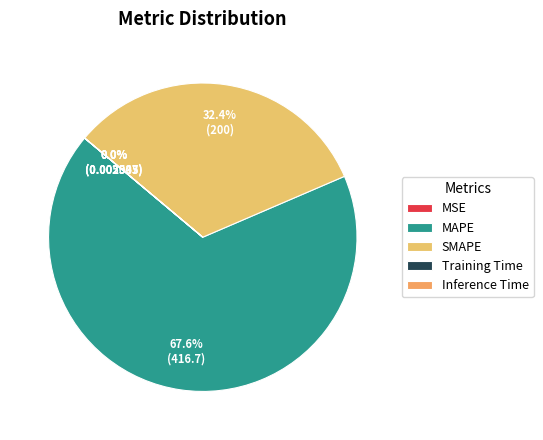

True or false: Training Time accounts for 0% of the total.

True